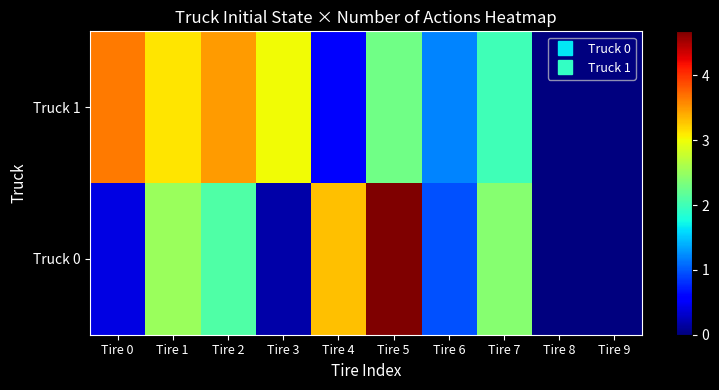

At Tire 9, list the series in order from largest to smallest.

Truck 0, Truck 1